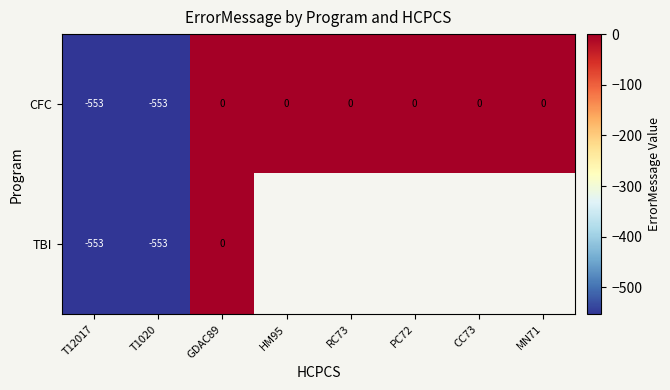

What is the sum of all CFC values?

-1106